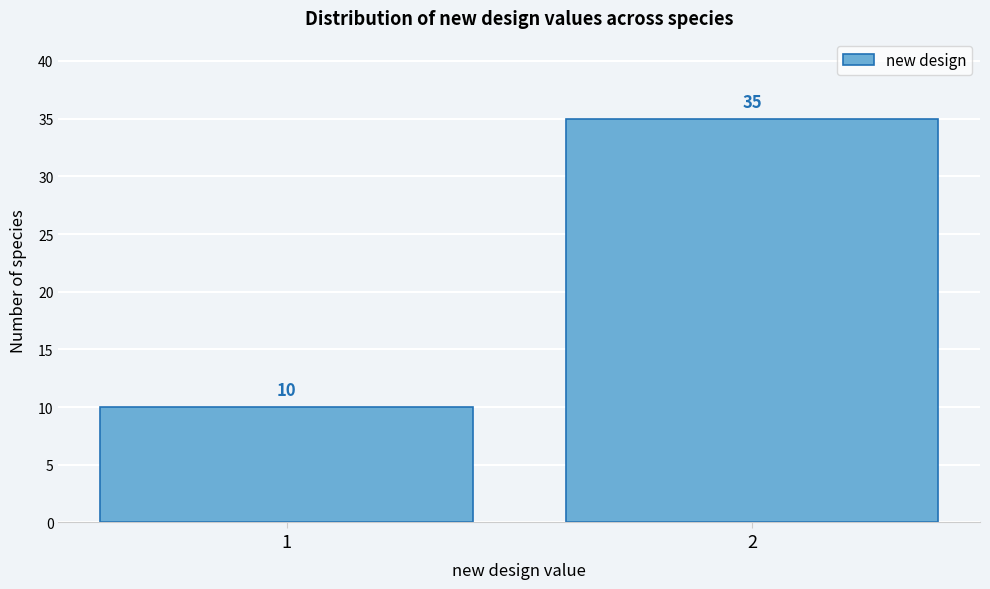

Reading left to right, extract all data points from this chart.

10	35